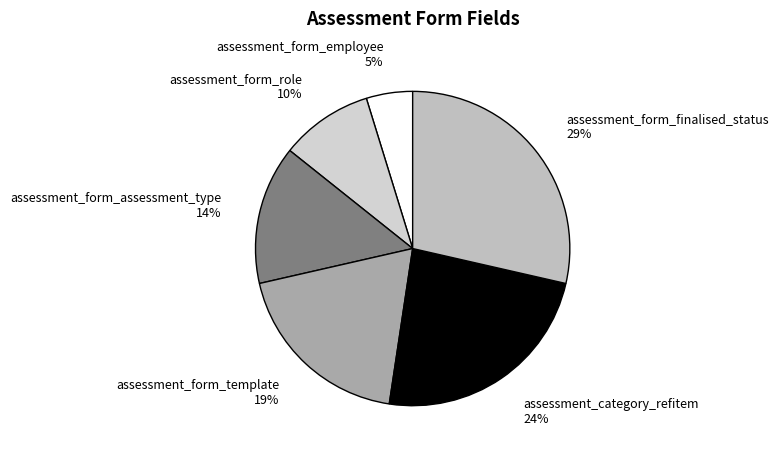

To the nearest percent, what portion does assessment_form_assessment_type represent?

14%